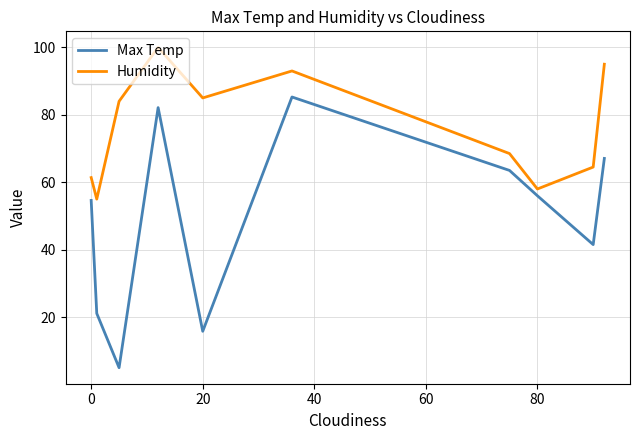

Which series has the widest spread of values?

Max Temp